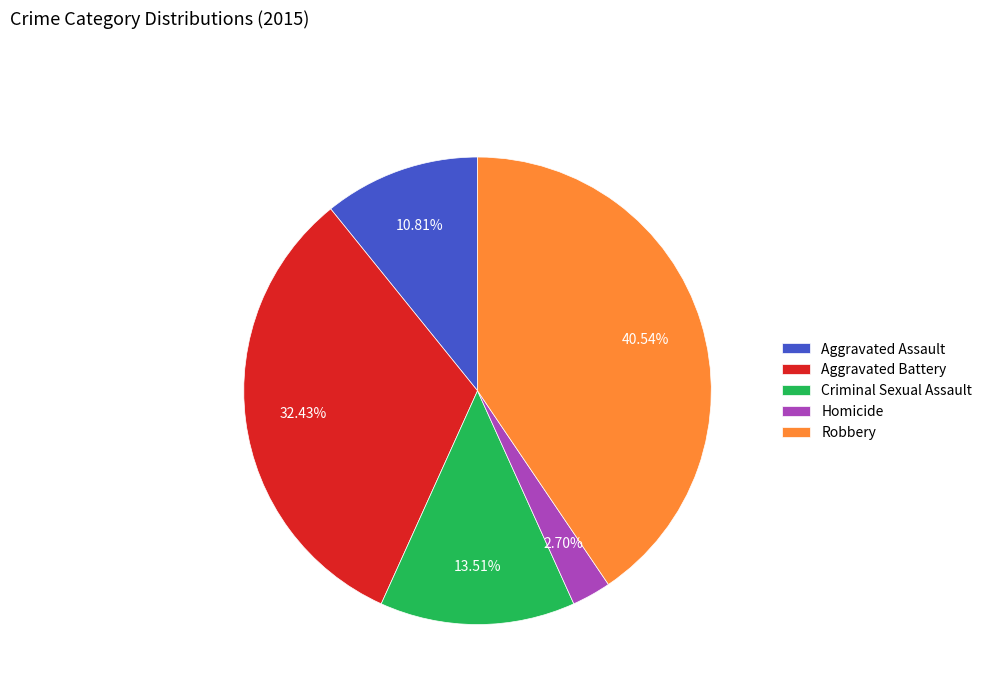

Count the number of slices in the pie.

5